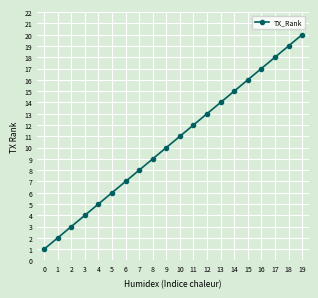

Is this an area chart (filled region under the line)?

No